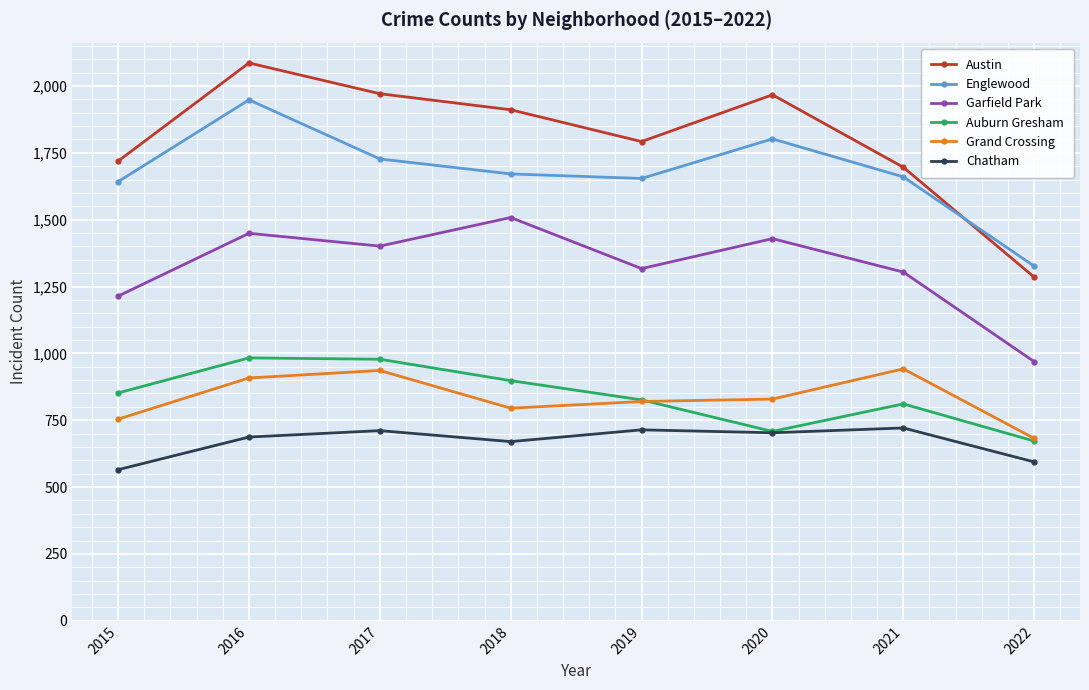

At how many categories does at least one series exceed 1517?

7